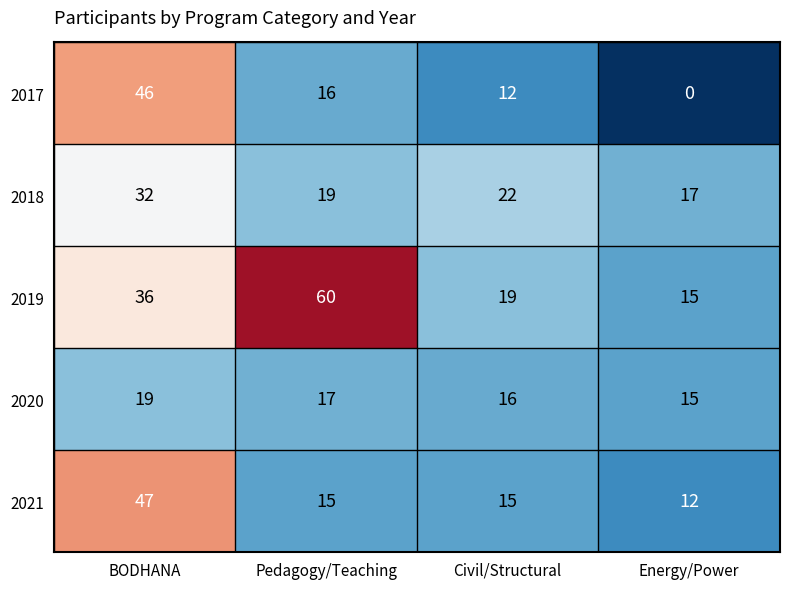

Reading left to right, transcribe all the data shown in this chart.

2017: BODHANA=46	Pedagogy/Teaching=16	Civil/Structural=12	Energy/Power=0
2018: BODHANA=32	Pedagogy/Teaching=19	Civil/Structural=22	Energy/Power=17
2019: BODHANA=36	Pedagogy/Teaching=60	Civil/Structural=19	Energy/Power=15
2020: BODHANA=19	Pedagogy/Teaching=17	Civil/Structural=16	Energy/Power=15
2021: BODHANA=47	Pedagogy/Teaching=15	Civil/Structural=15	Energy/Power=12